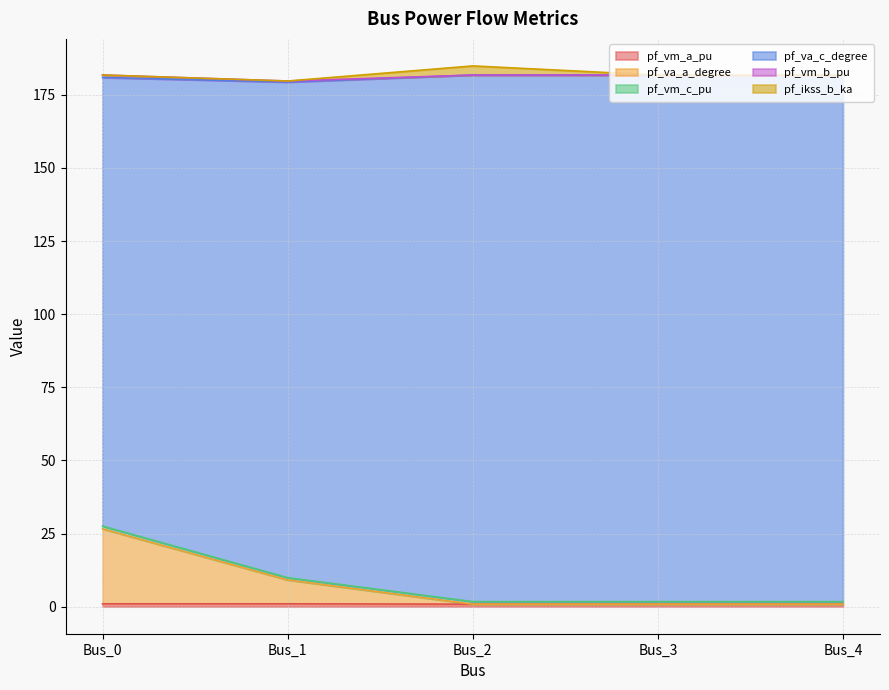

What is the difference between the maximum and second lowest values in the pf_va_a_degree series?

25.8